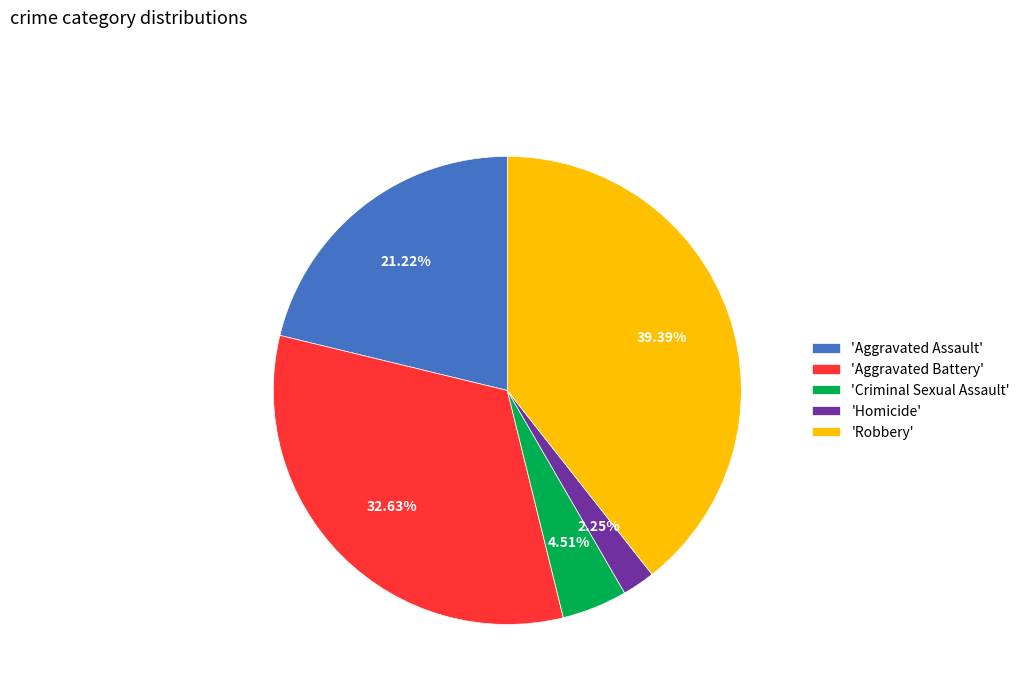

Do 'Aggravated Battery' and 'Homicide' together represent more than half of the pie?

No